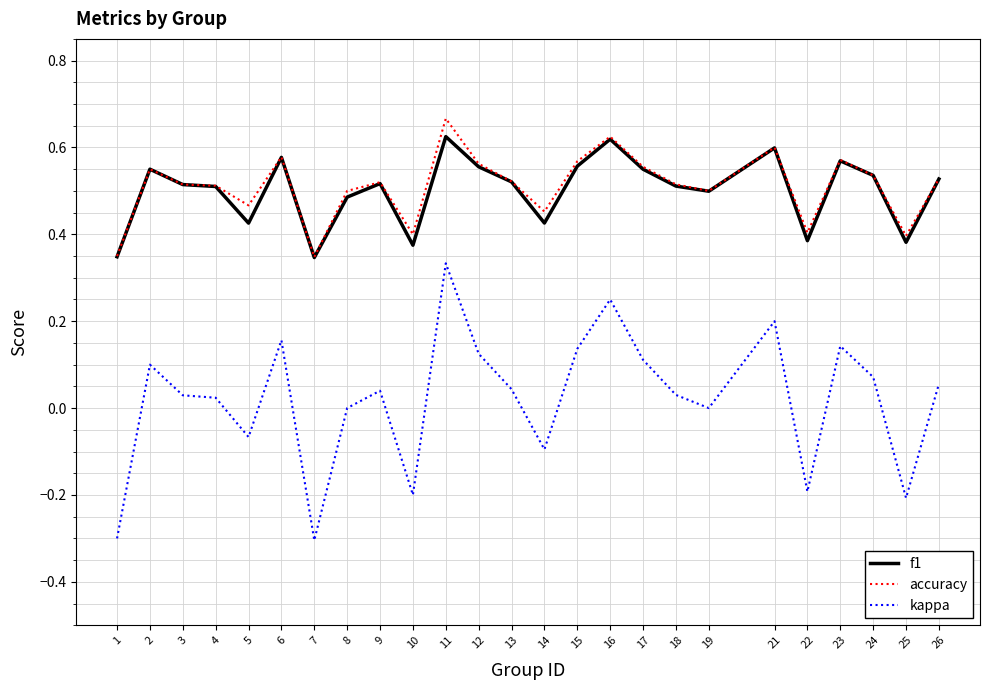

At which category is the sum across all series the highest?

11